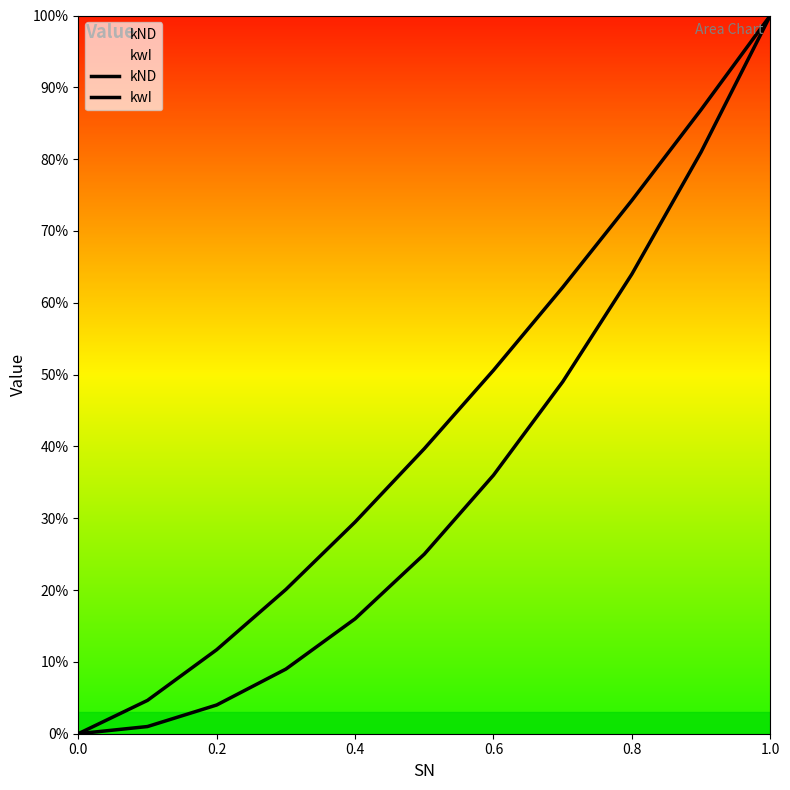

Does the chart display data point markers on the line(s)?

No